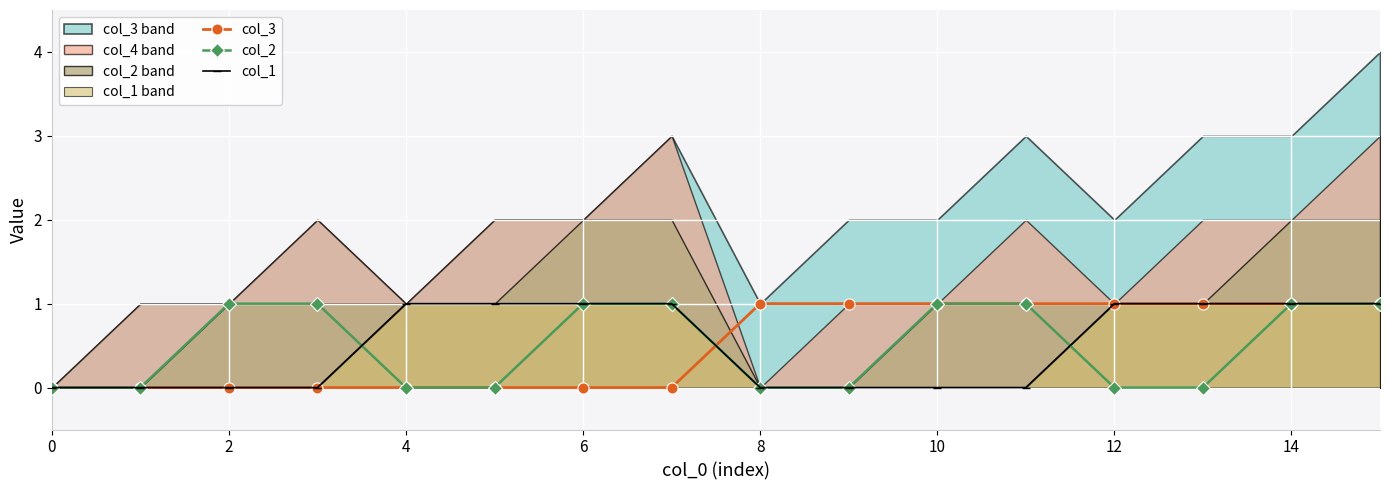

The value of col_1 at 0 is 0. True or false?

True